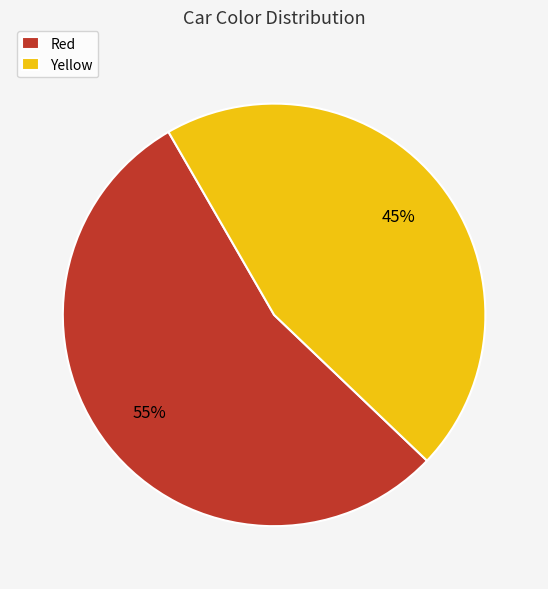

Is it true that Red is 60% of the pie?

False